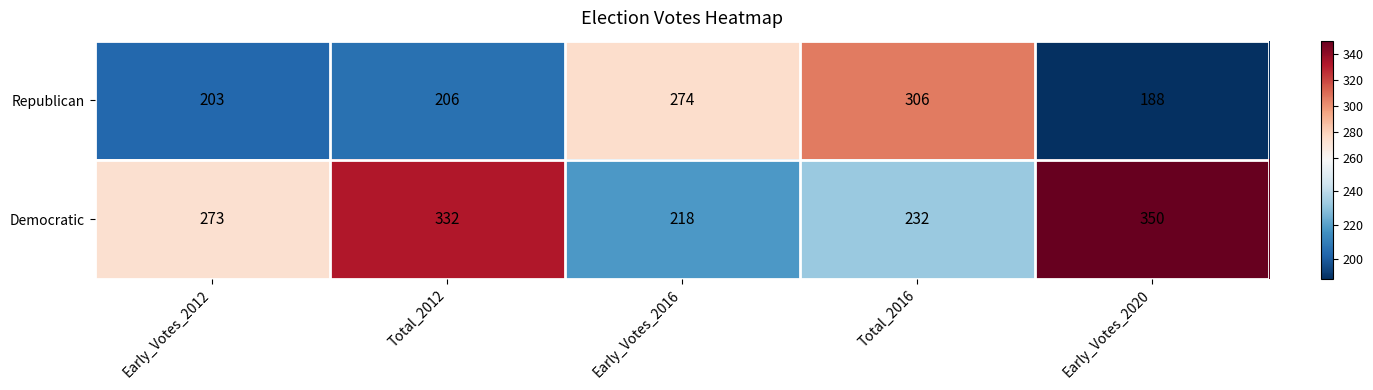

Where is Republican nearest to the value 247?

Early_Votes_2016